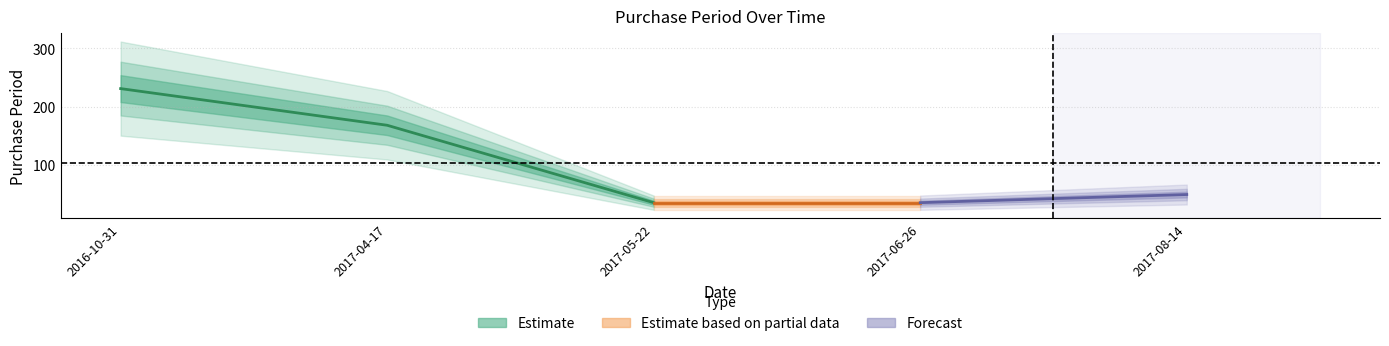

What is the maximum value shown in the chart?

231